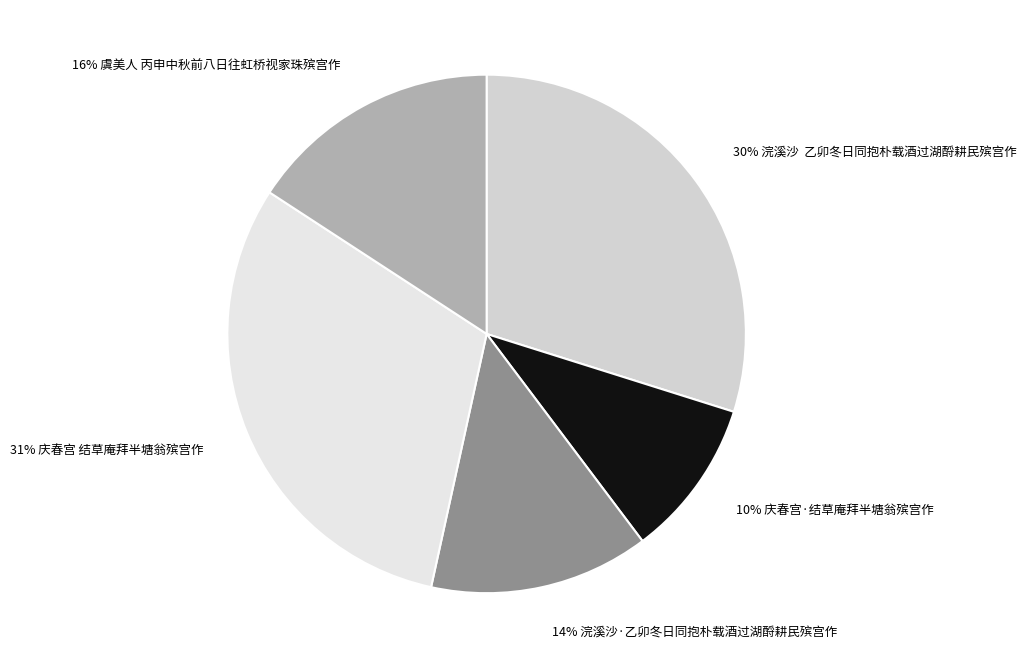

Do 16% 虞美人 丙申中秋前八日往虹桥视家珠殡宫作 and 14% 浣溪沙·乙卯冬日同抱朴载酒过湖酹耕民殡宫作 together represent more than half of the pie?

No